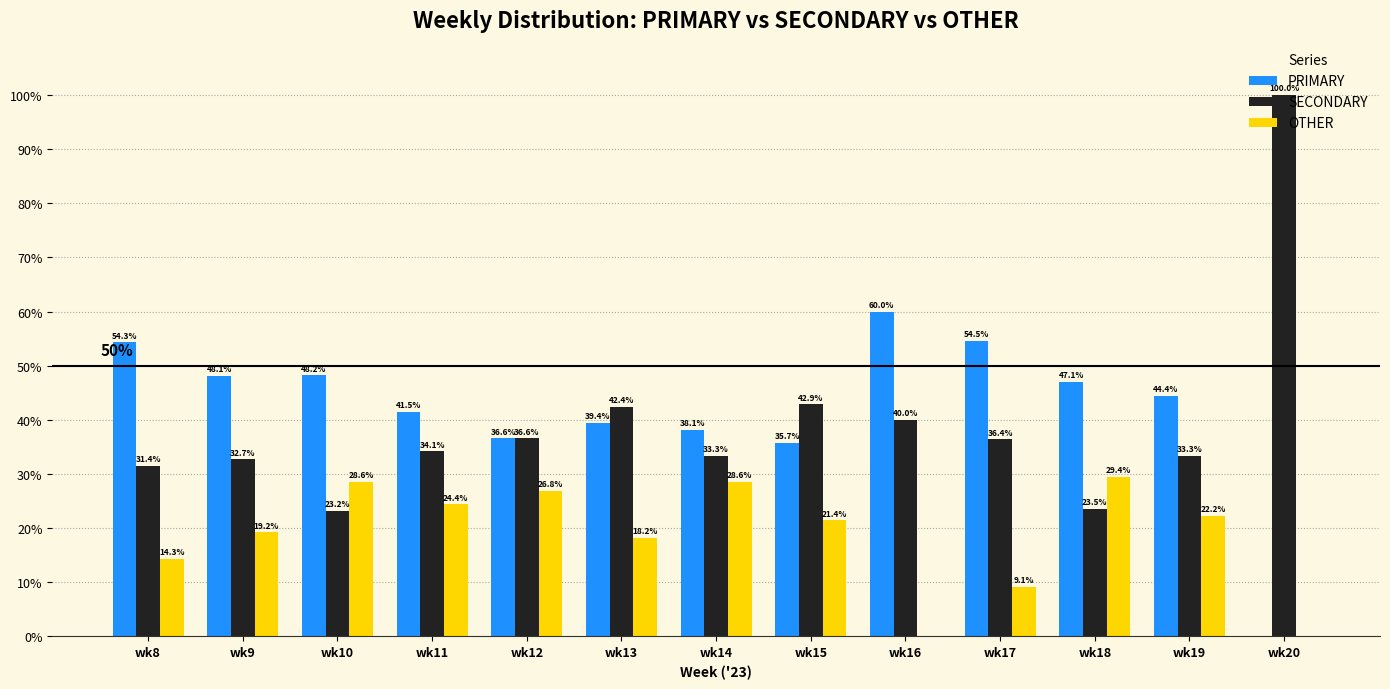

At which label does OTHER first exceed 21?

wk10